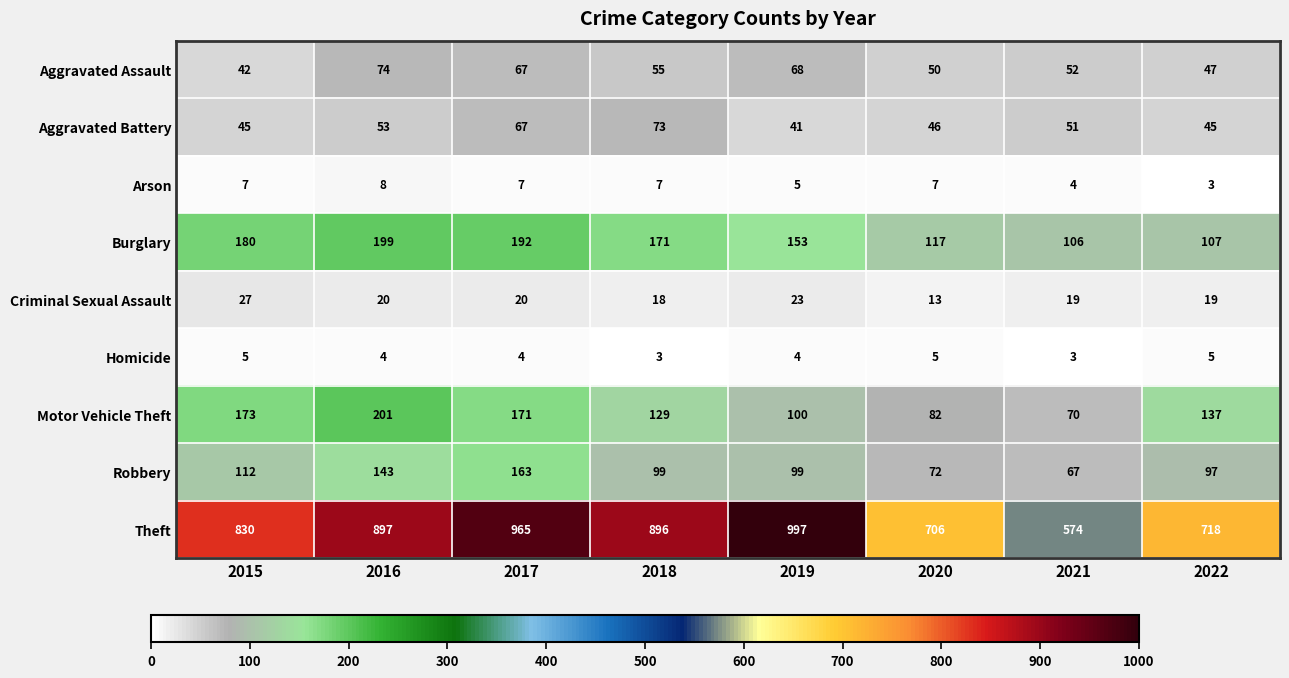

What is the difference between the second highest and second lowest values in the Theft series?

259